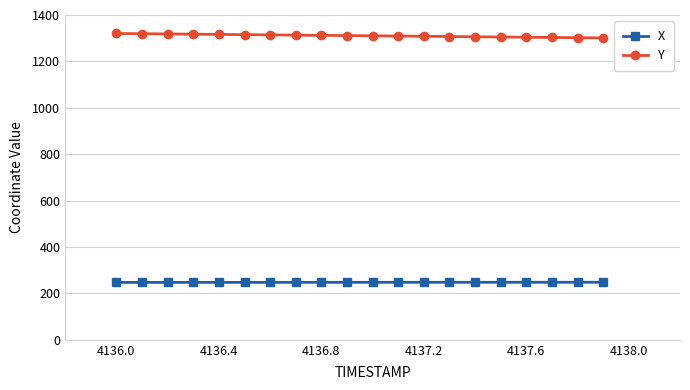

List the series in order of their peak value, highest first.

Y, X